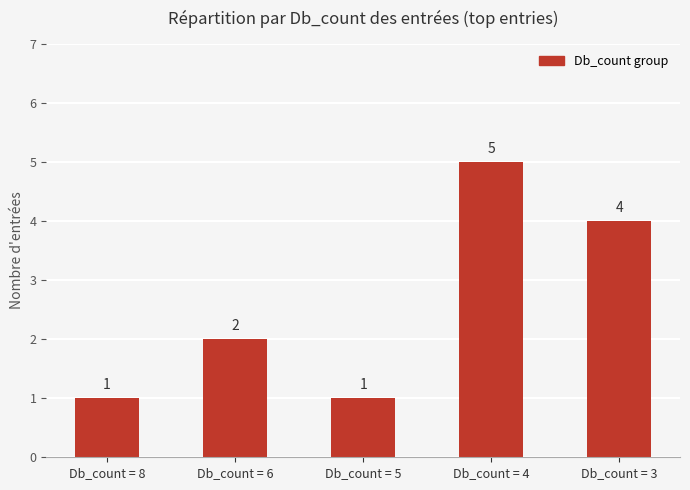

What is the difference between the maximum and minimum values?

4